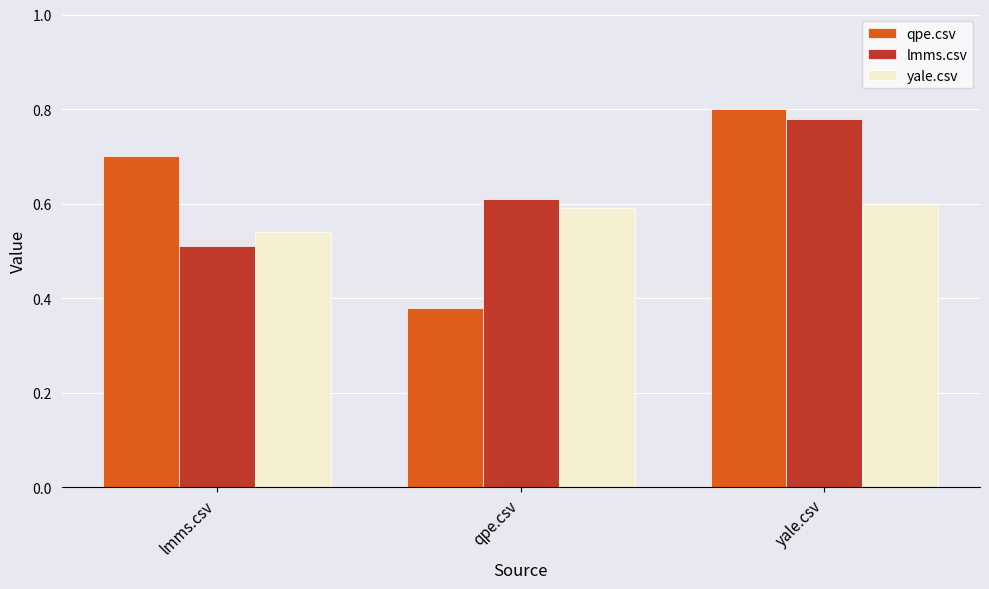

Between lmms.csv and yale.csv, which series saw the biggest shift?

lmms.csv